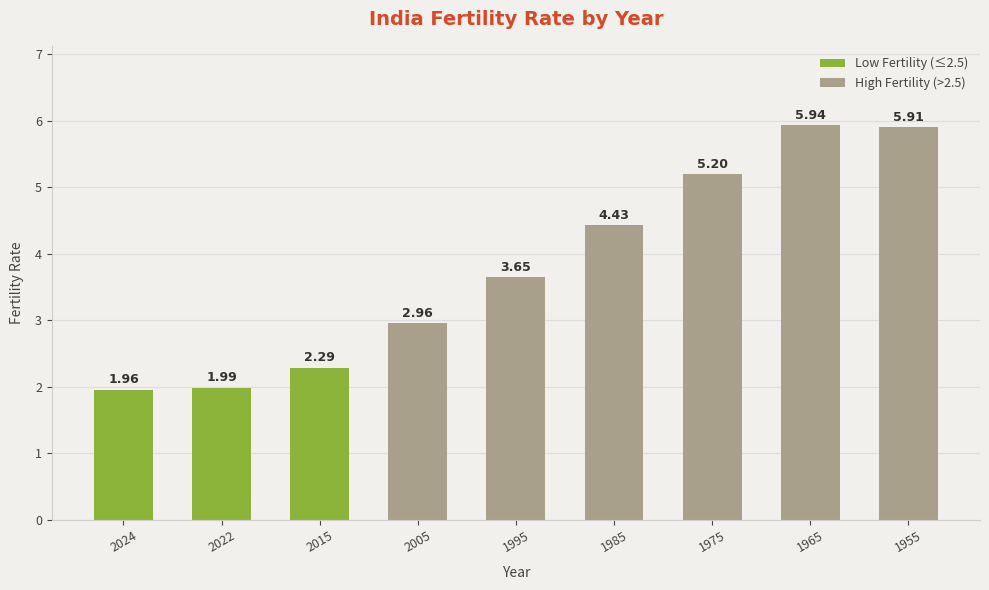

Are the bars grouped side by side (vs. stacked)?

No